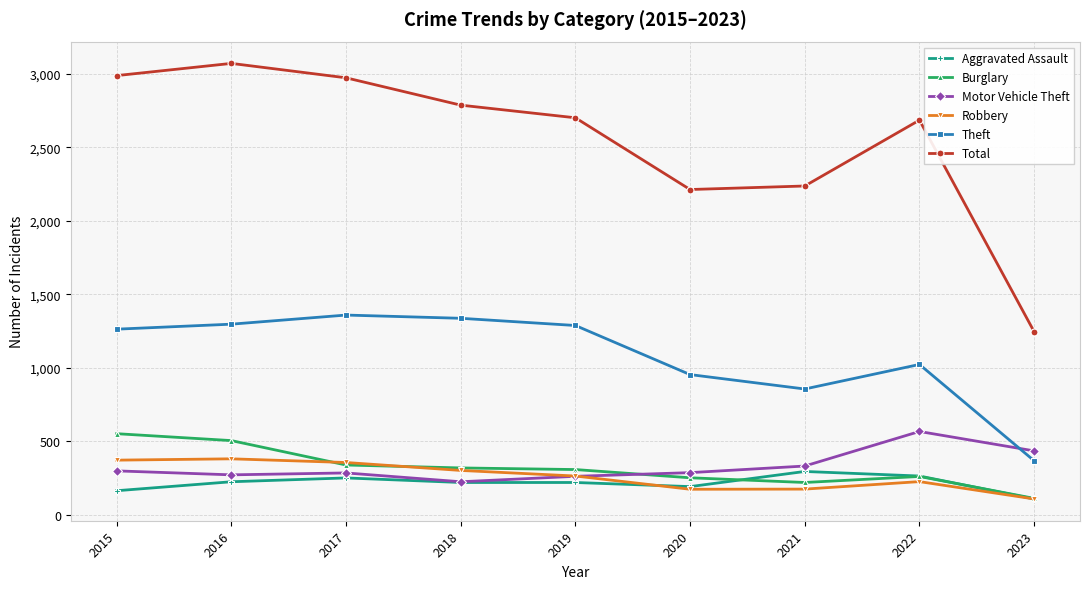

What is the sum of the Total values at 2020 and 2019?

4914